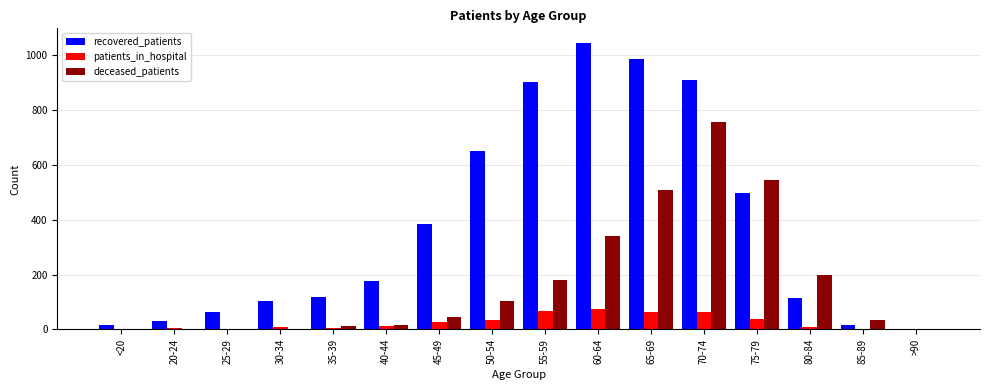

Count the number of categories in the chart.

16